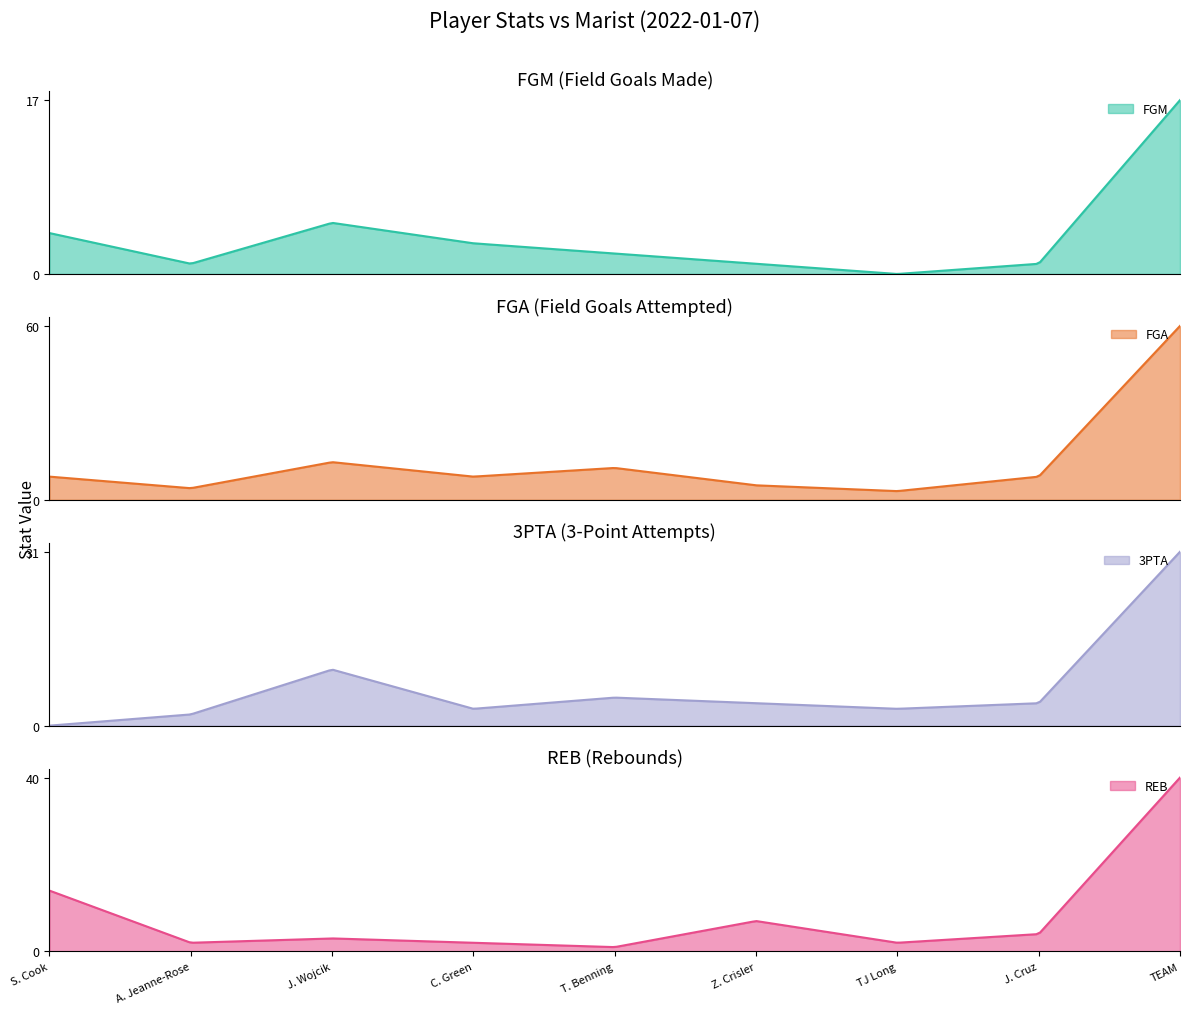

The FGM series shows 1 at A. Jeanne-Rose. True or false?

True